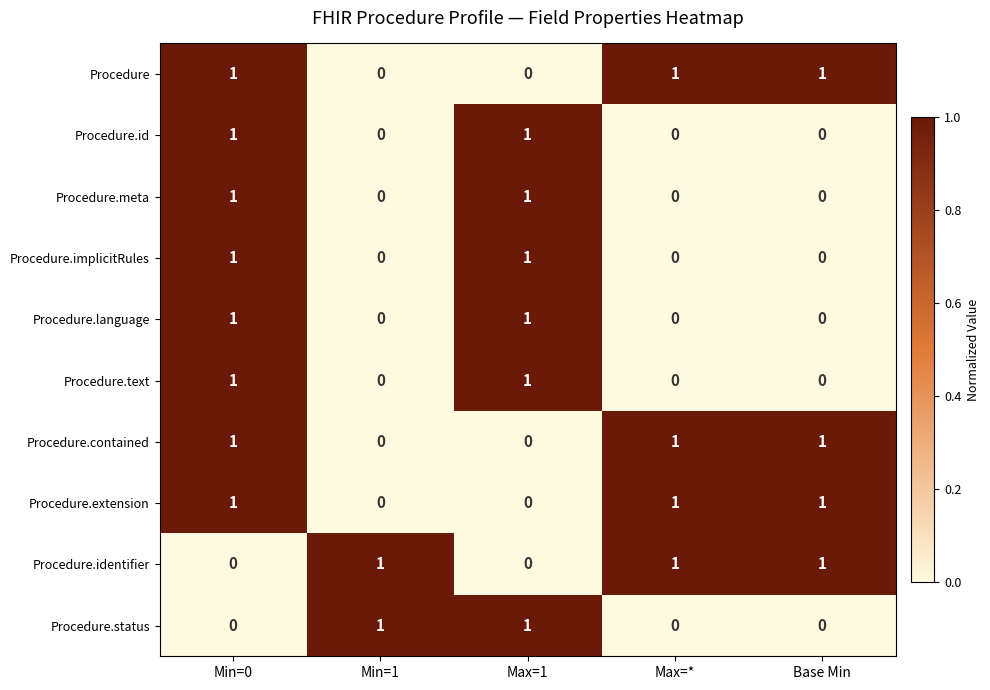

At which category is the sum across all series the highest?

Min=0